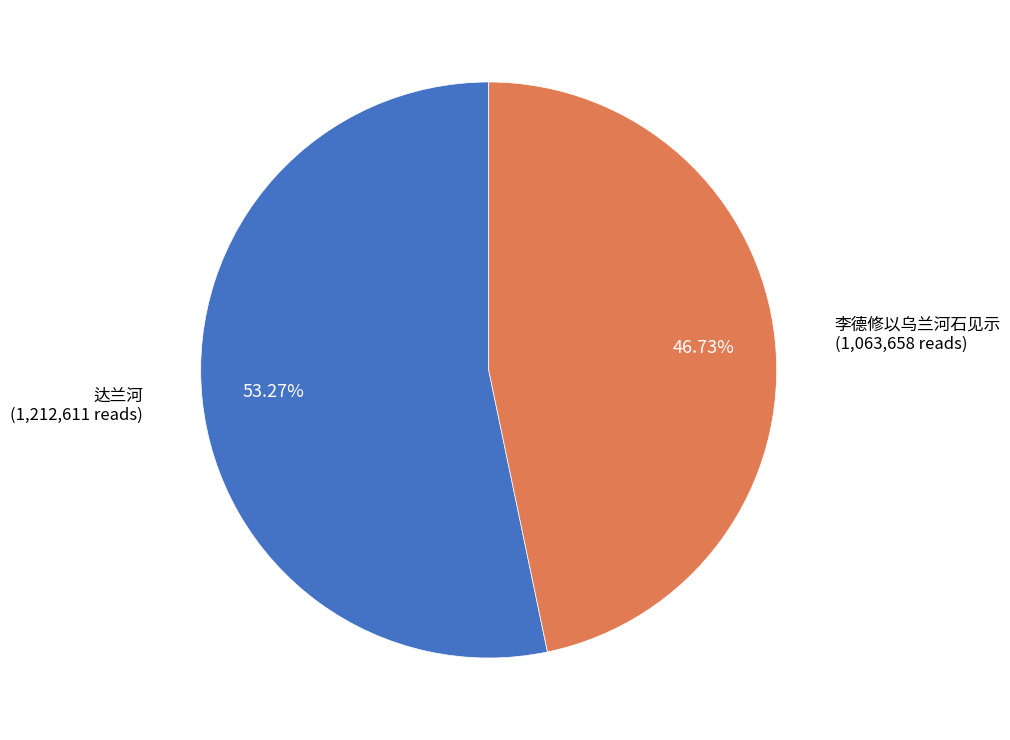

How many slices are in this pie chart?

2